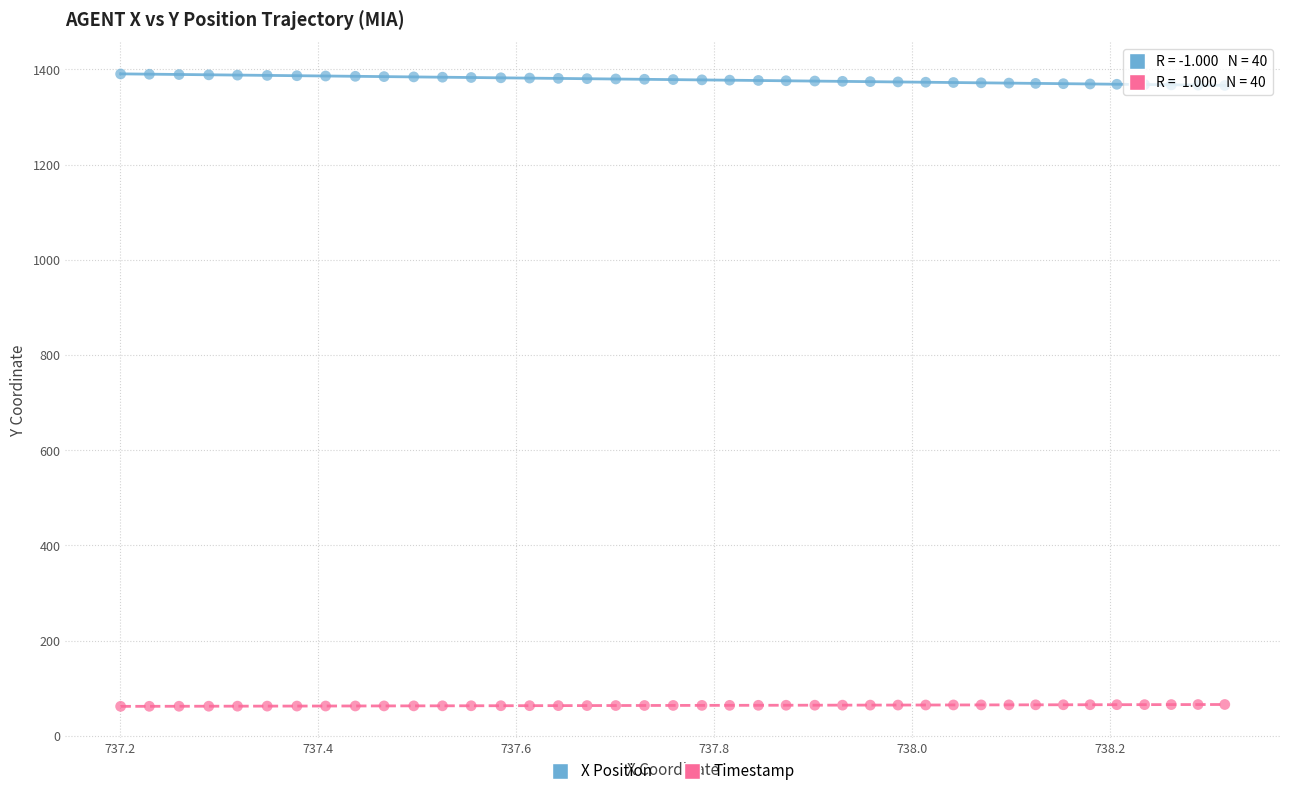

Which series contains the highest Y value?

X Position